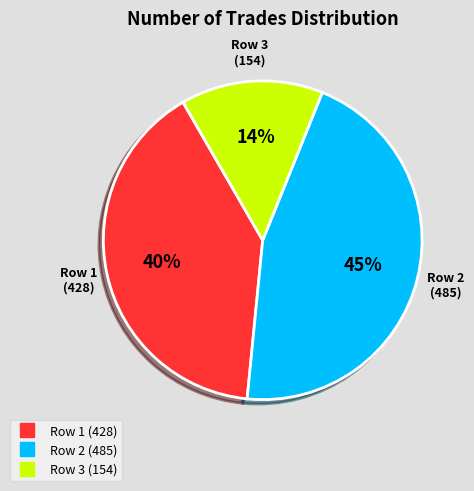

How many slices are in this pie chart?

3